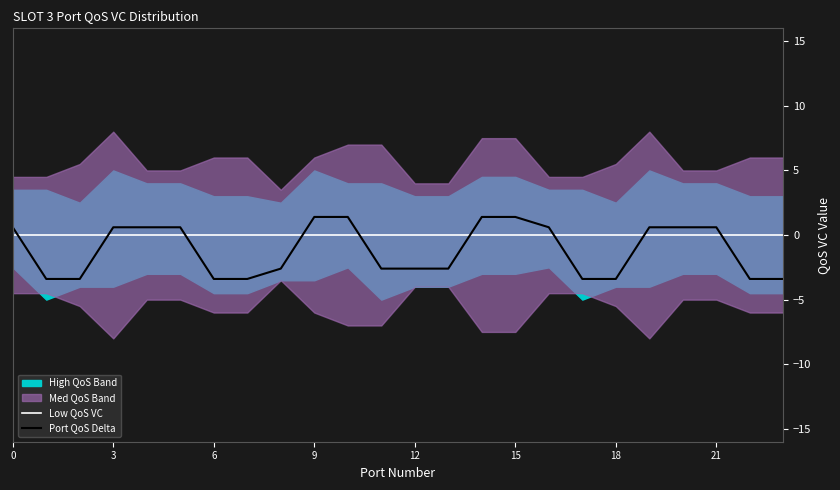

What is the value of the Port QoS Delta point at the 21st from the left?

0.6